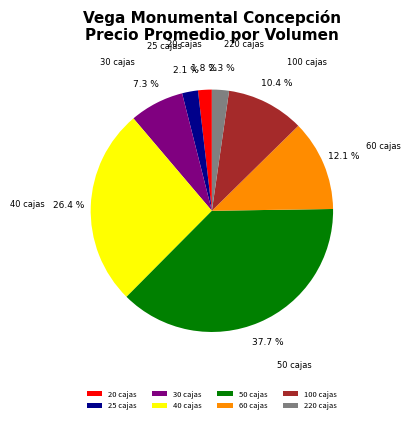

Between 60 cajas and 100 cajas, which is larger?

60 cajas